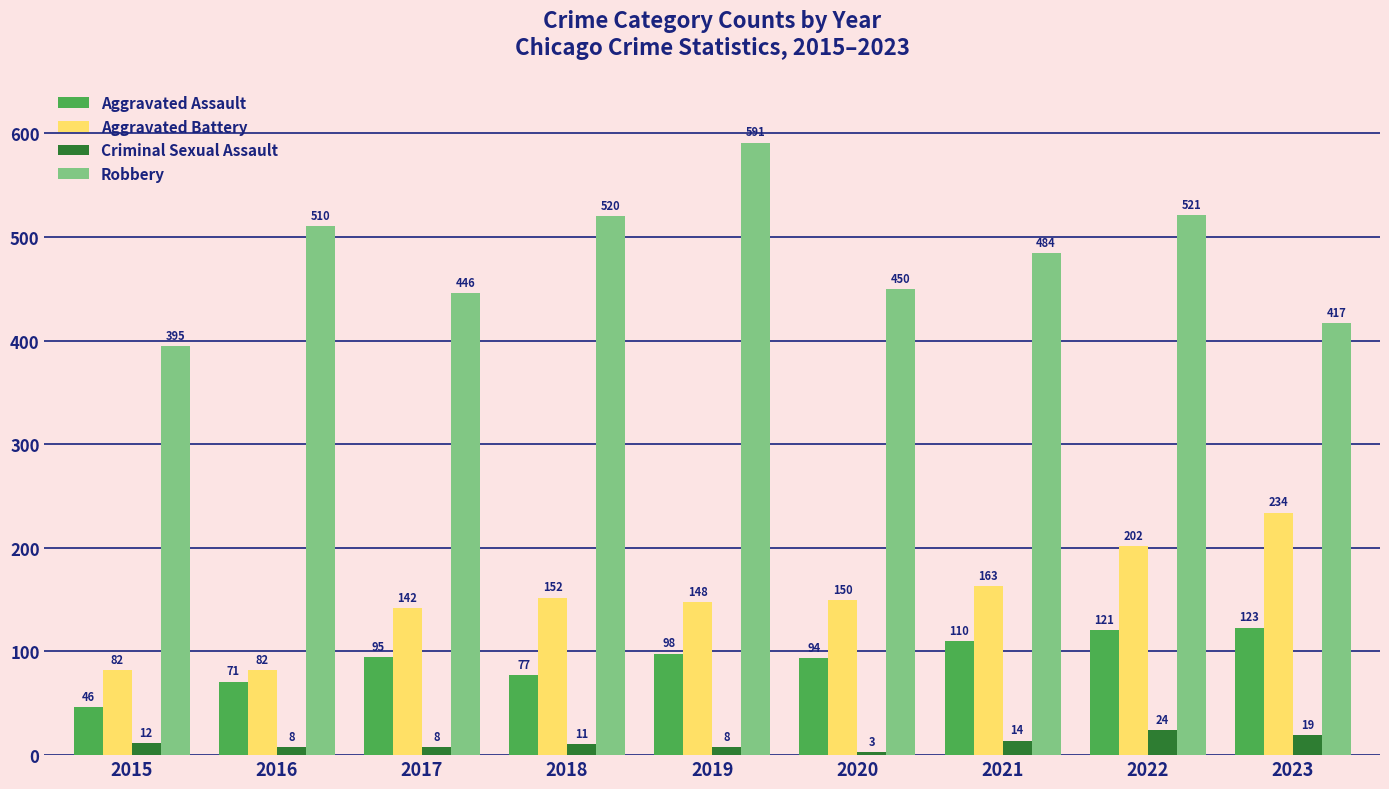

What is the difference between the highest and lowest values at 2023?

398